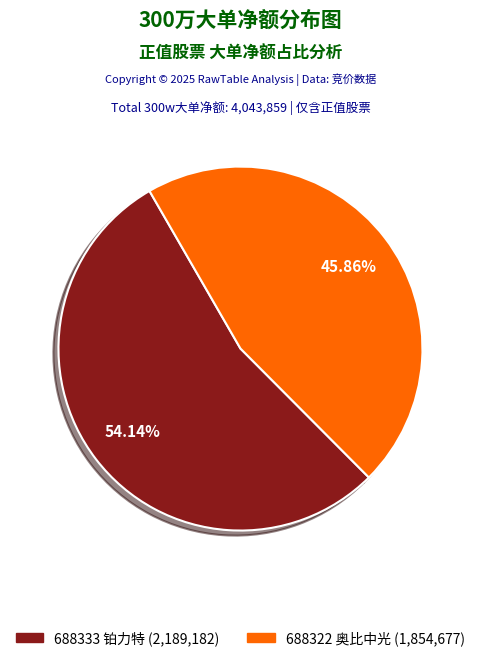

Which category accounts for the majority?

688333 铂力特